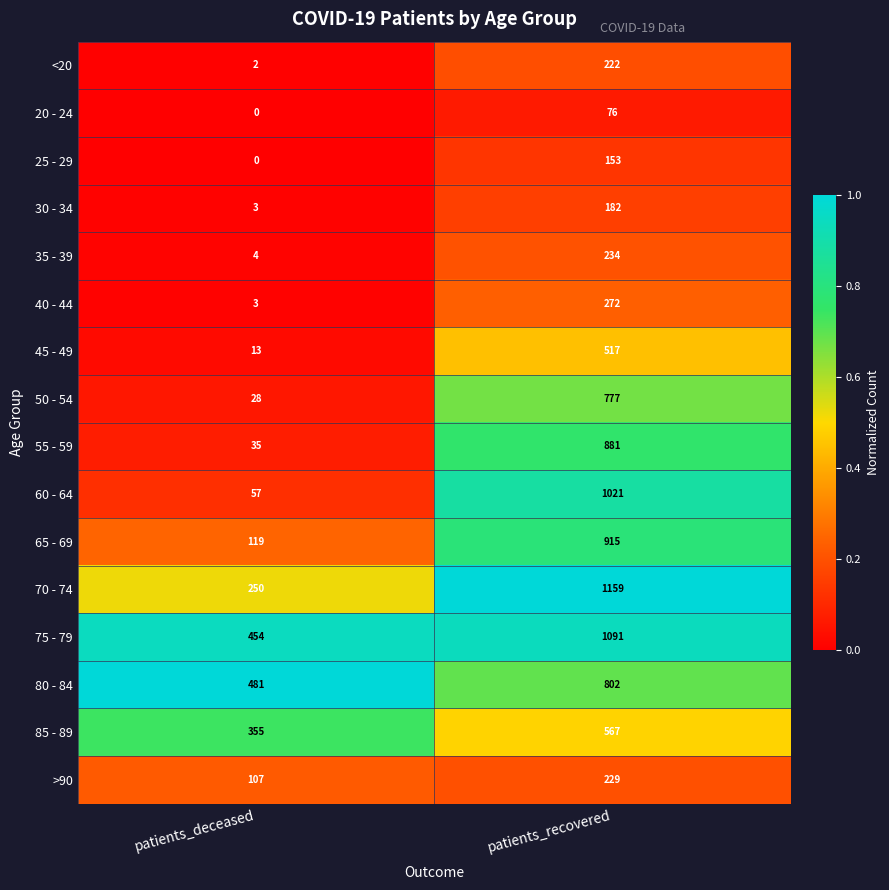

Which series changed the most between patients_deceased and patients_recovered?

60 - 64